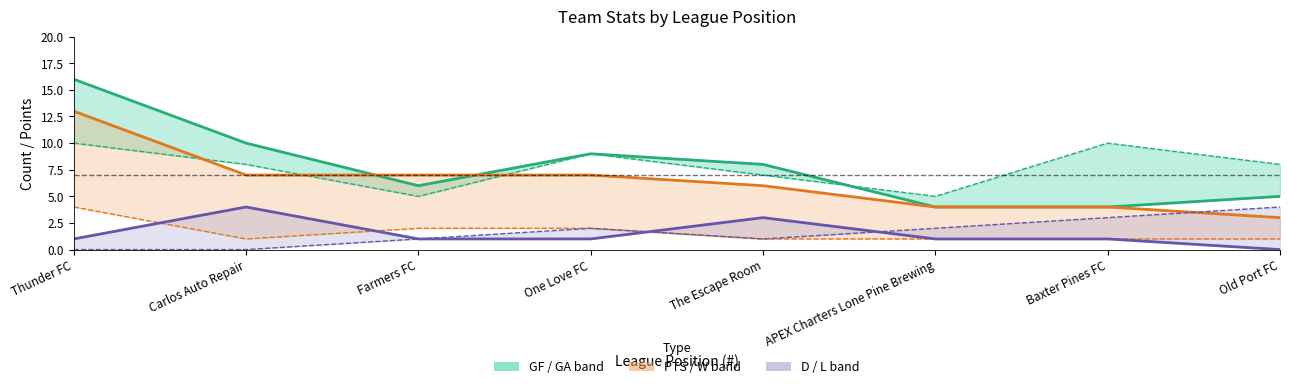

Rank the series by their maximum value, from highest to lowest.

GF (Goals For), PTS (Points), D (Draws)